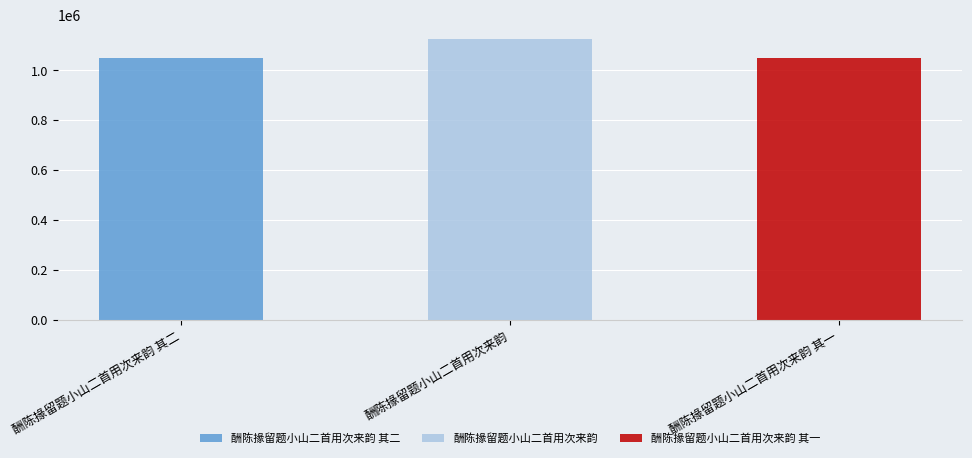

What is the greatest value displayed?

1125909